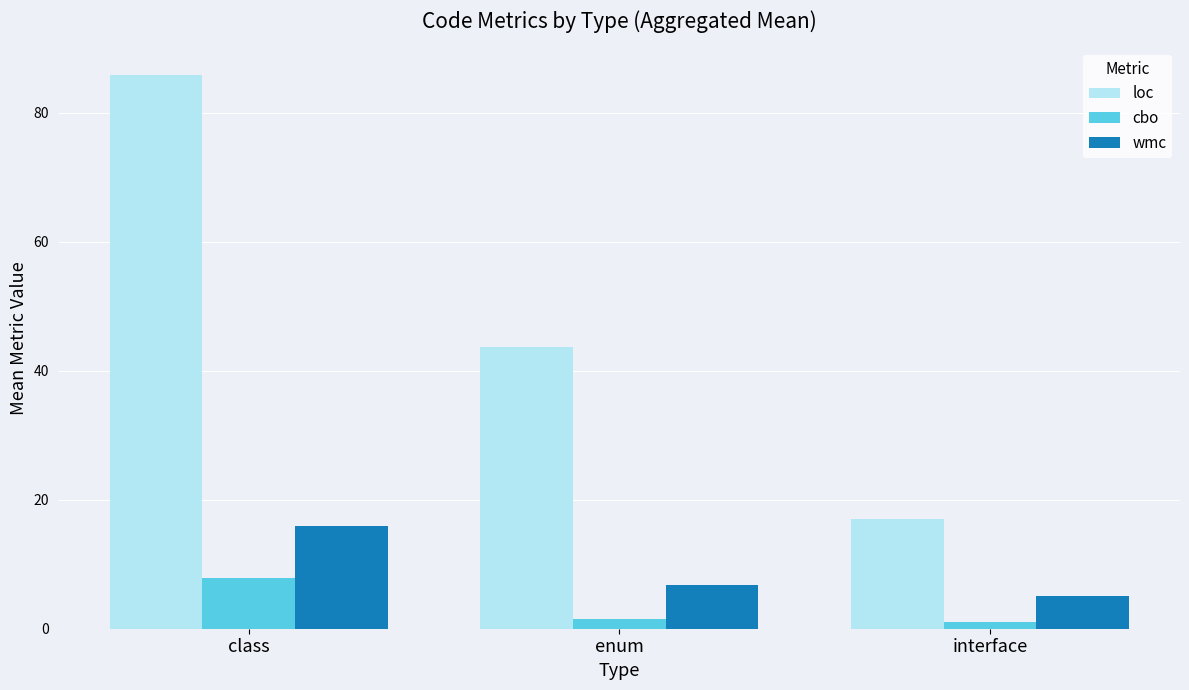

The cbo series shows 1.0 at interface. True or false?

True